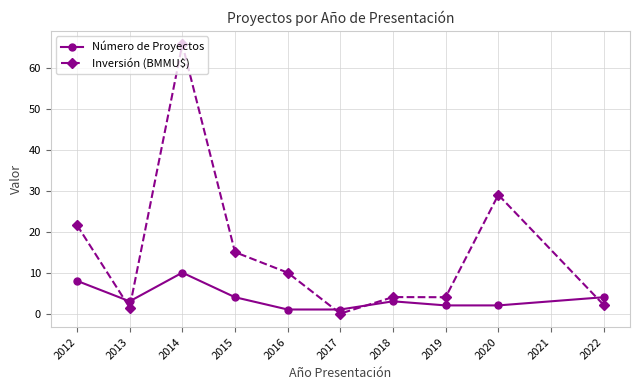

True or false: Inversión (BMMU$) has a value of 7.1 at 2018.

False